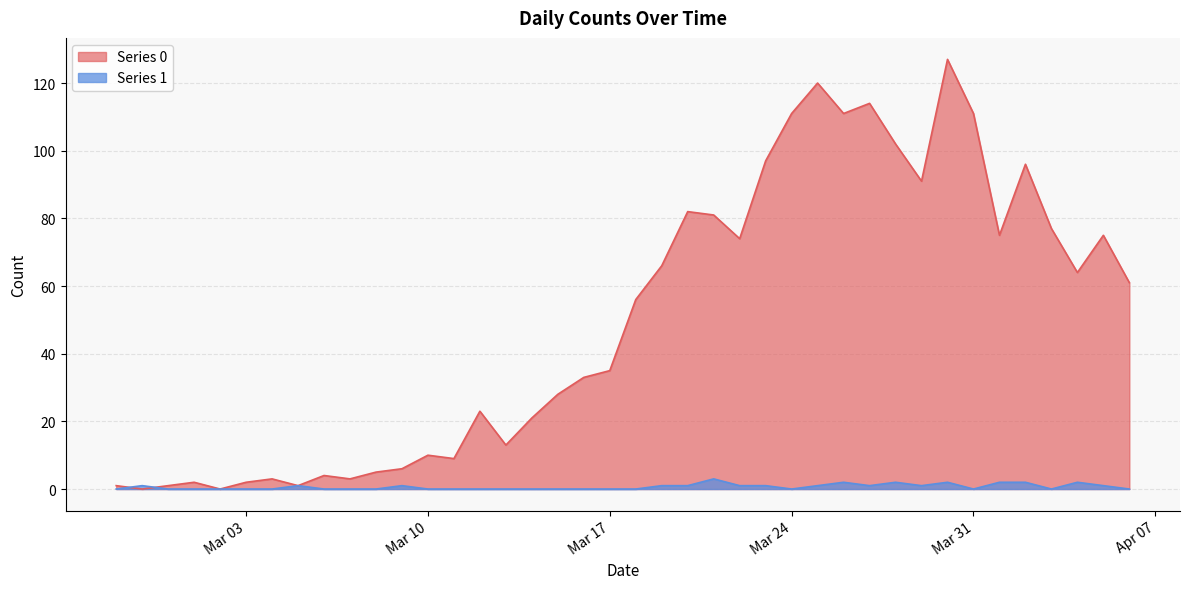

Rank the series by their average value, from highest to lowest.

Series 0, Series 1